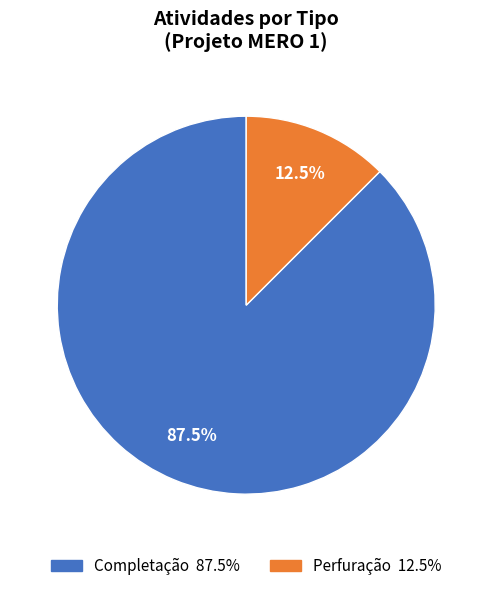

Between Completação and Perfuração, which is larger?

Completação